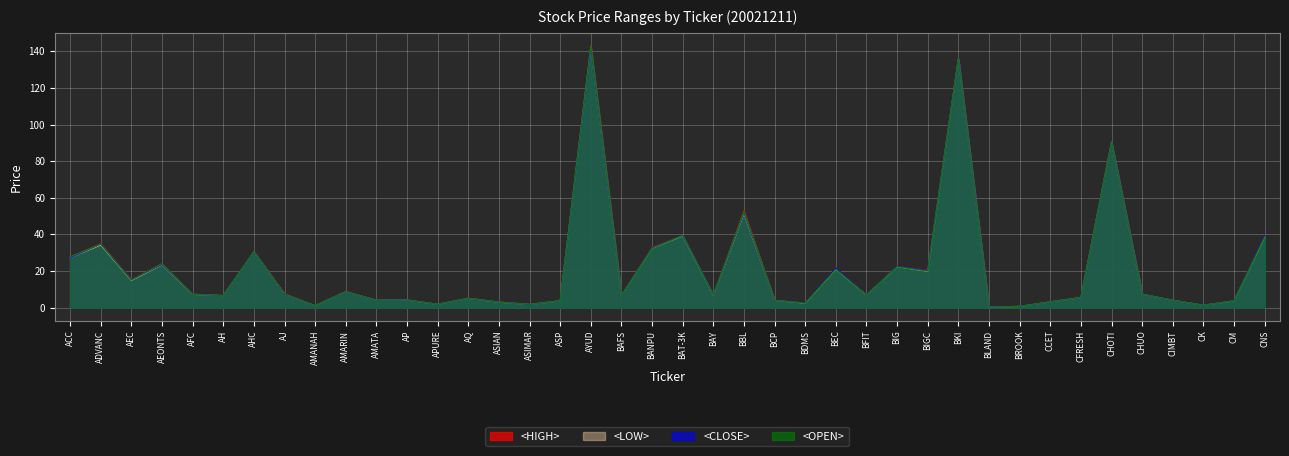

At which category is the sum across all series the highest?

AYUD